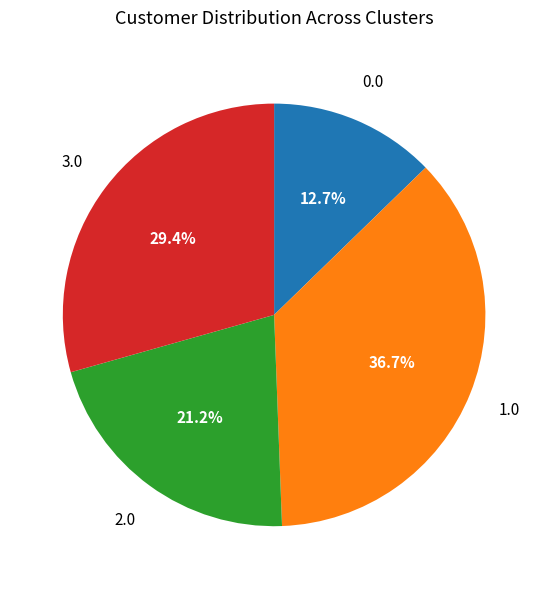

Does any single category account for the majority?

No